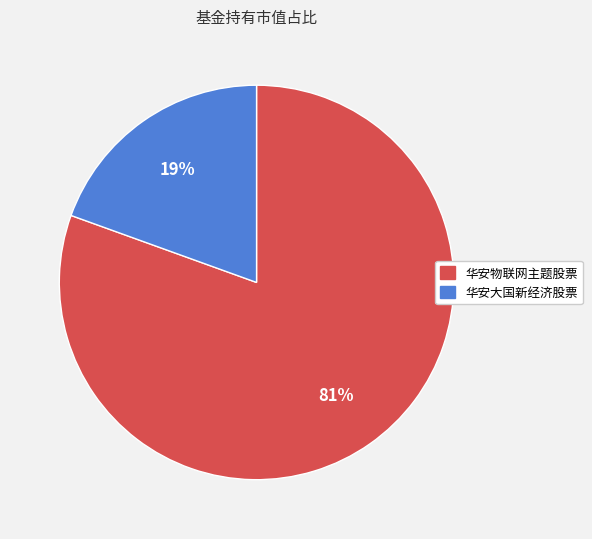

Which slice represents more than half of the pie?

华安物联网主题股票